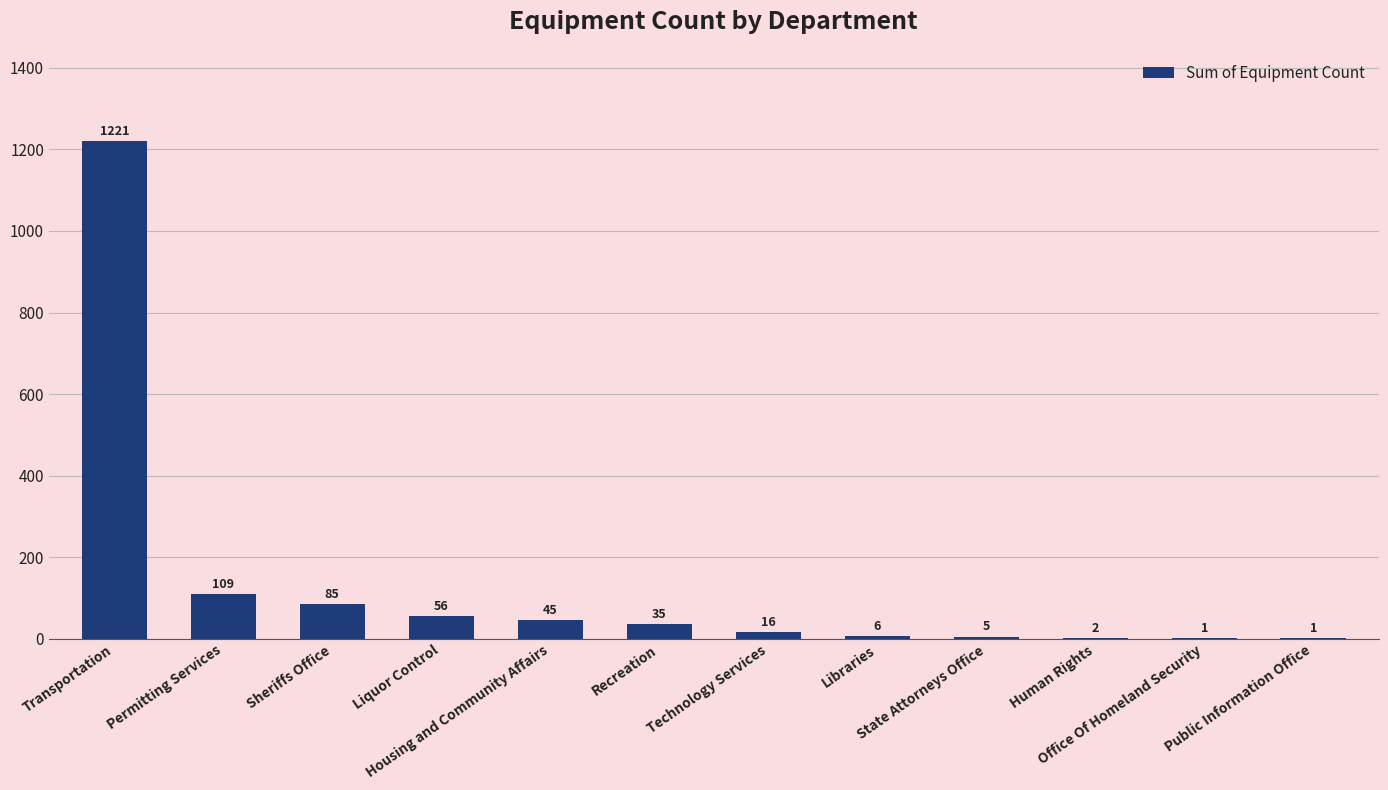

What is the sum of all values?

1582